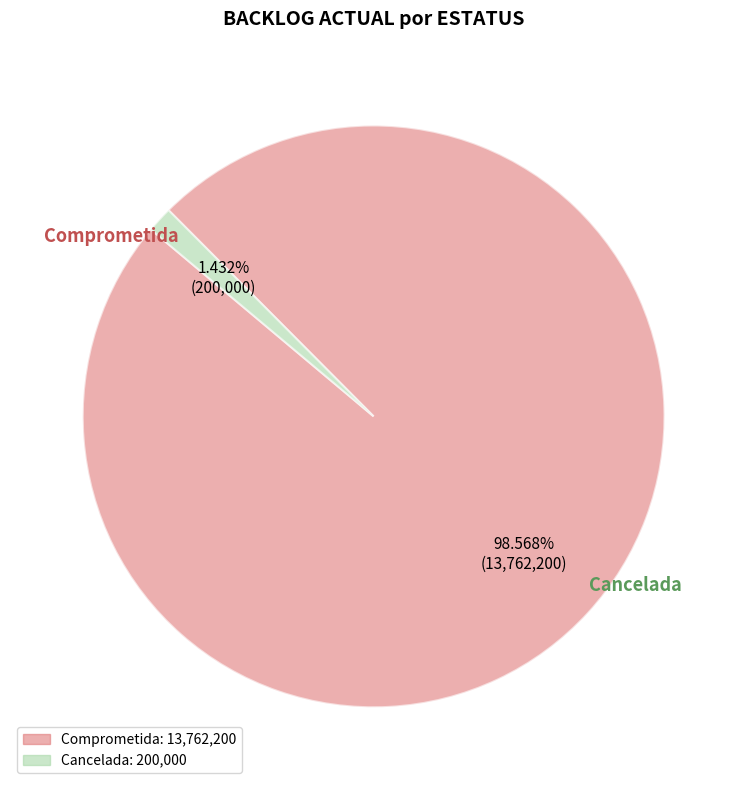

Is it true that Comprometida is 89% of the pie?

False